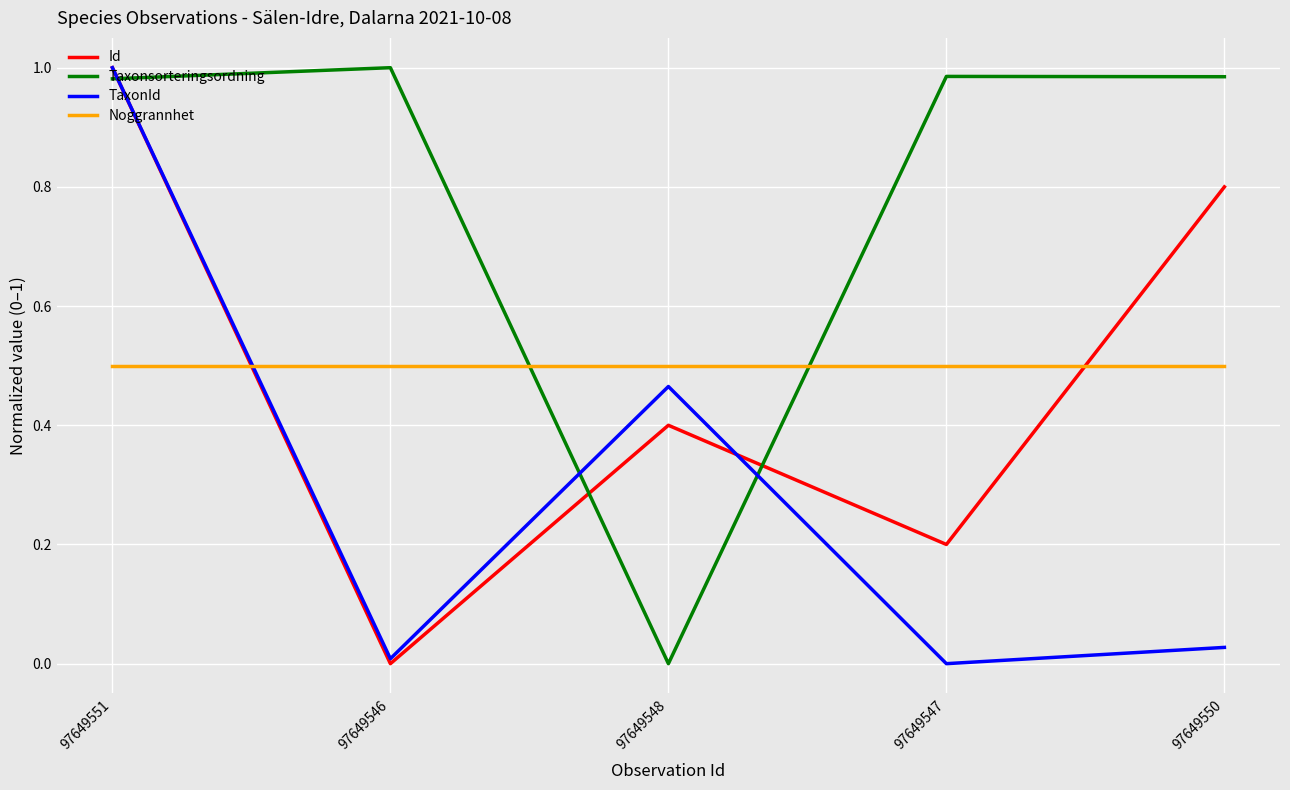

True or false: Noggrannhet and Taxonsorteringsordning cross at least once.

True